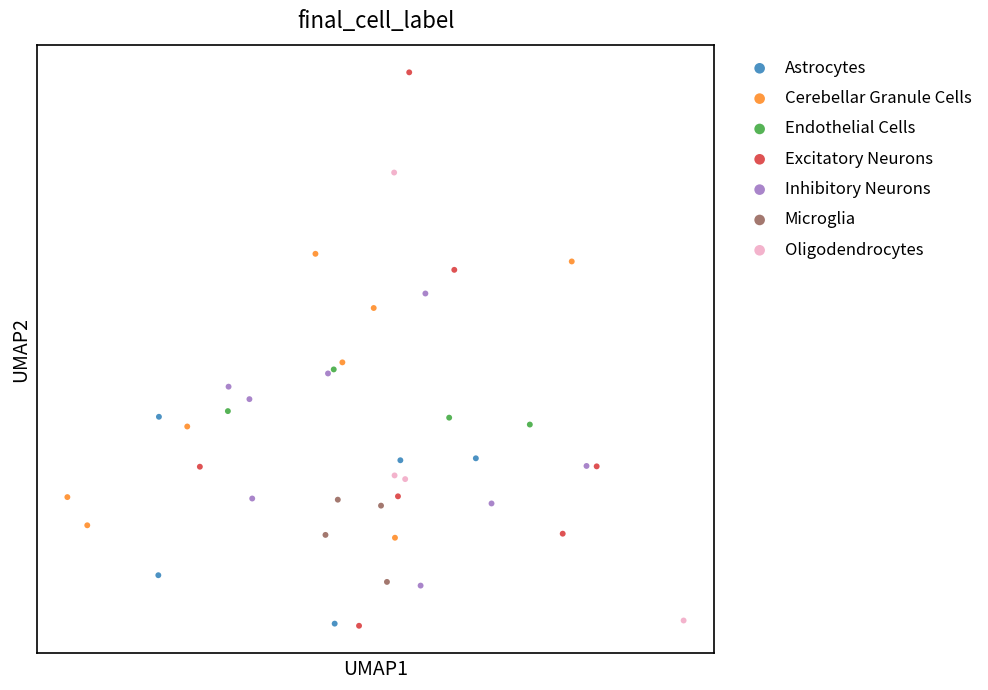

Which series has the widest spread of Y values?

Excitatory Neurons